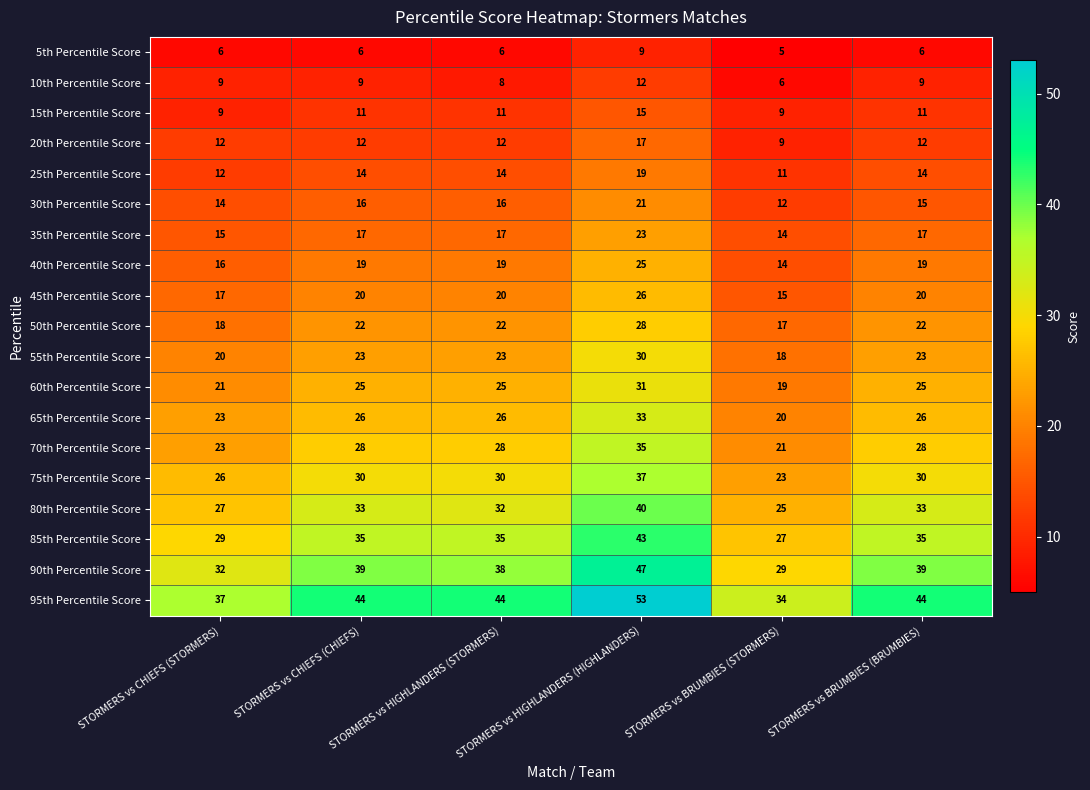

How many 5th Percentile Score values are between 6 and 7?

4